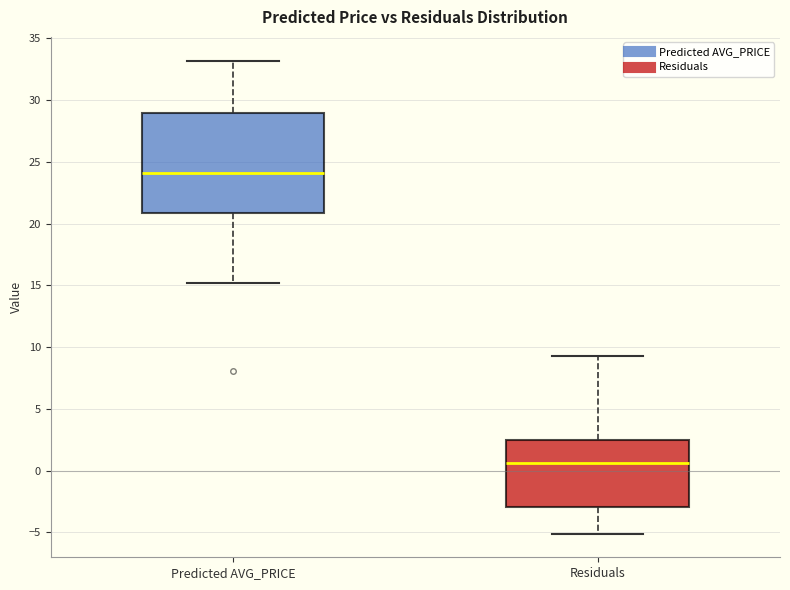

Reading left to right, read every box against the y-axis: the position of its median line, the range the box covers, and the ends of its whiskers. The values are not printed on the chart, so give them approximately, as read against the axis.

Predicted AVG_PRICE: median 24.0, box 21.0 to 29.0, whiskers 15.0 to 33.0
Residuals: median 0.5, box -3.0 to 2.5, whiskers -5.0 to 9.5